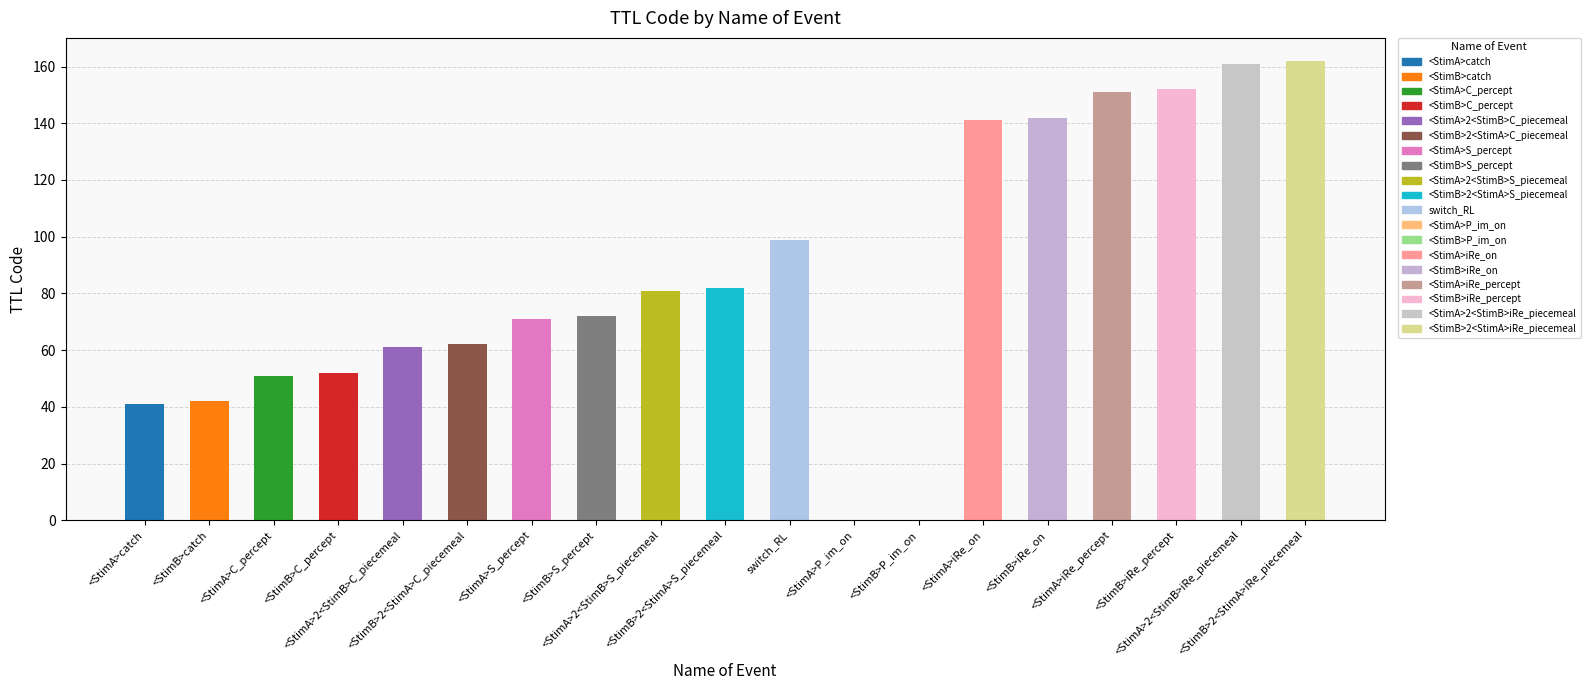

Between switch_RL and <StimB>C_percept, which is larger?

switch_RL